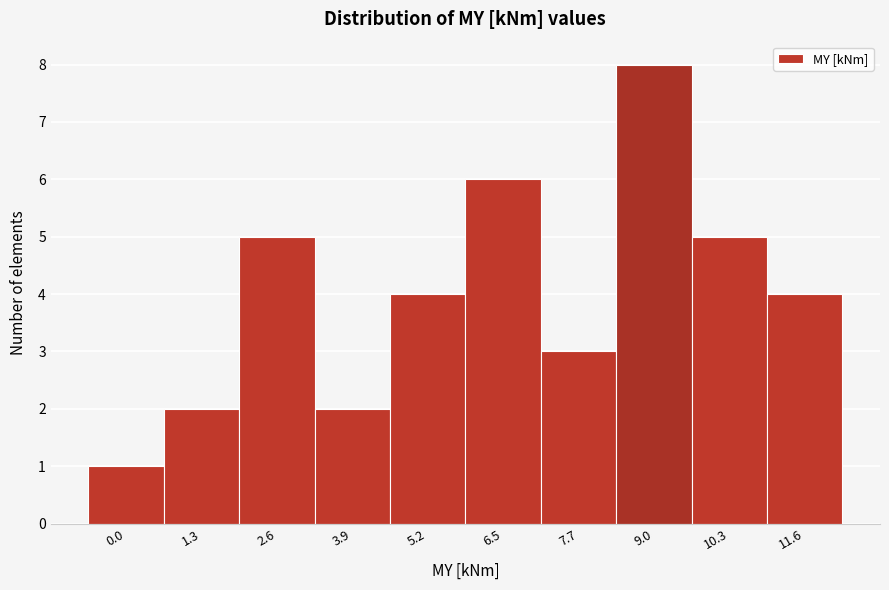

Reading left to right, list all the values displayed in this chart.

0.0=1	1.3=2	2.6=5	3.9=2	5.2=4	6.5=6	7.7=3	9.0=8	10.3=5	11.6=4